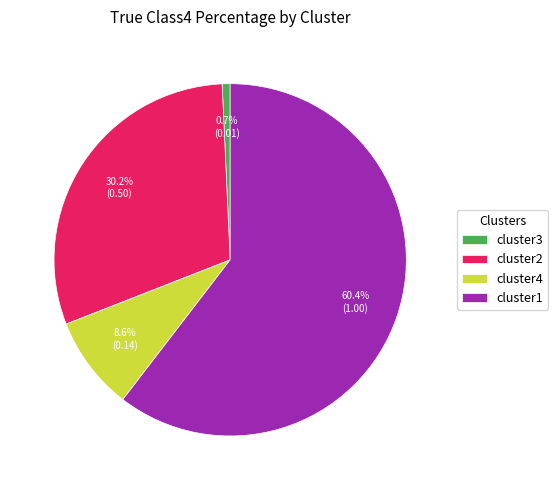

The cluster4 slice represents 17% of the pie. True or false?

False